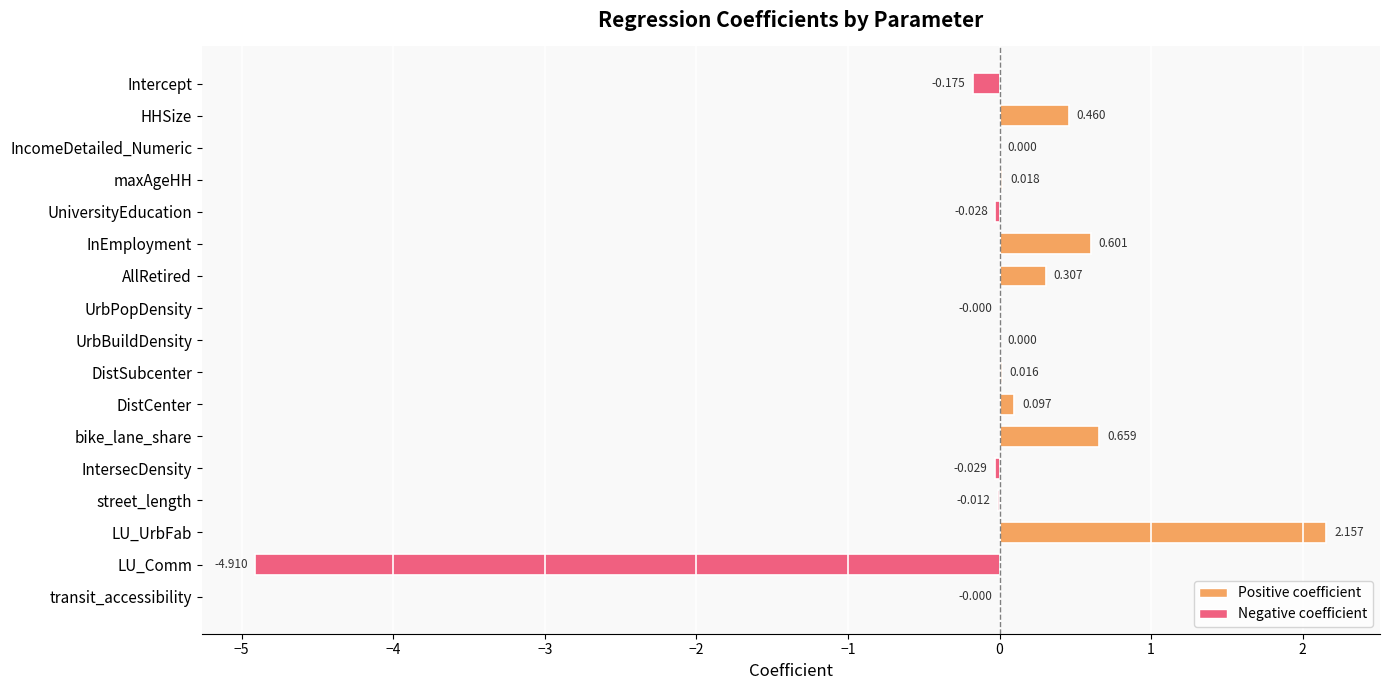

Which label corresponds to the largest value in the chart?

LU_UrbFab